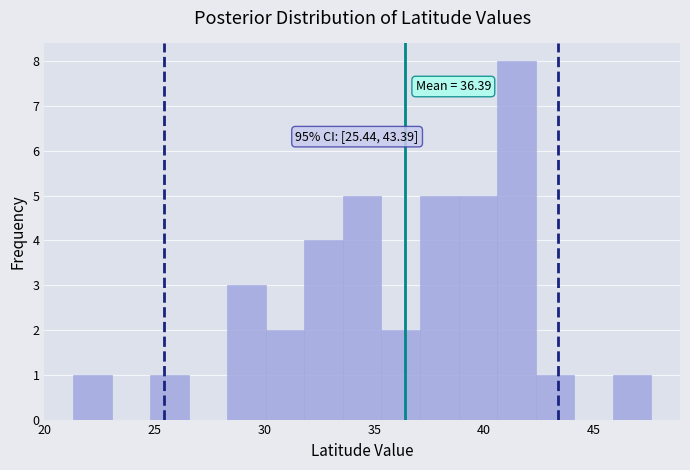

Around what value on the x-axis is the tallest bar? Give the approximate position of its centre, as read against the axis.

41.5